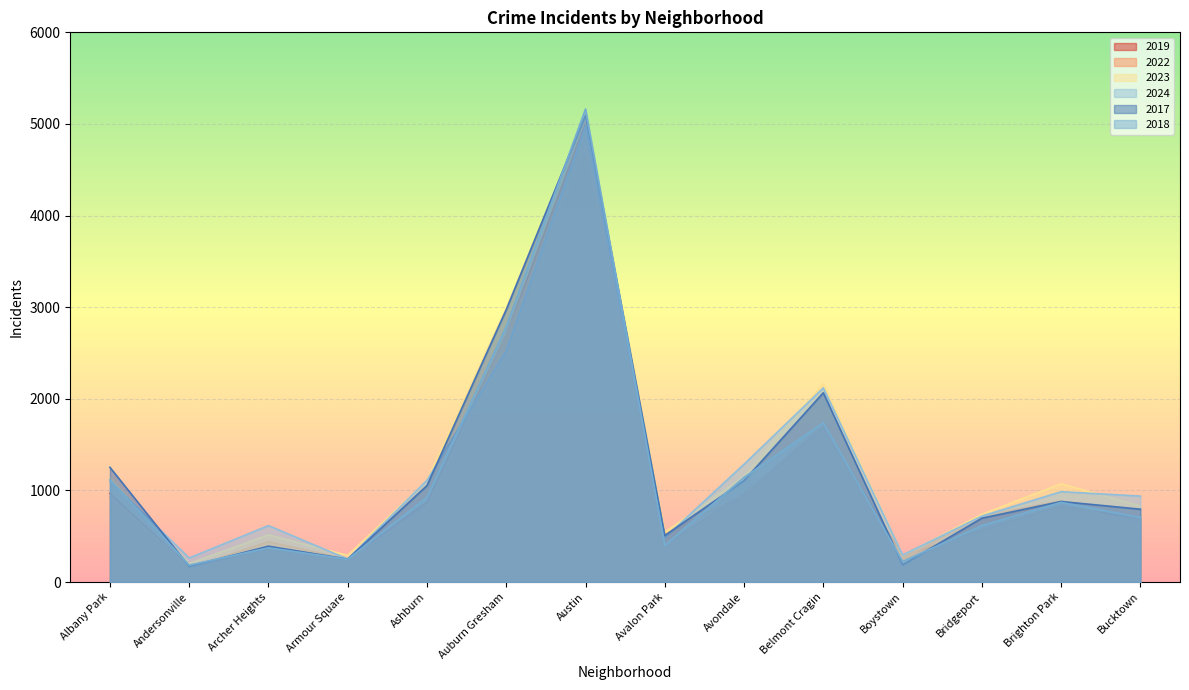

Rank the categories by 2024 value from highest to lowest.

Austin, Auburn Gresham, Belmont Cragin, Avondale, Ashburn, Albany Park, Brighton Park, Bucktown, Bridgeport, Archer Heights, Avalon Park, Boystown, Andersonville, Armour Square